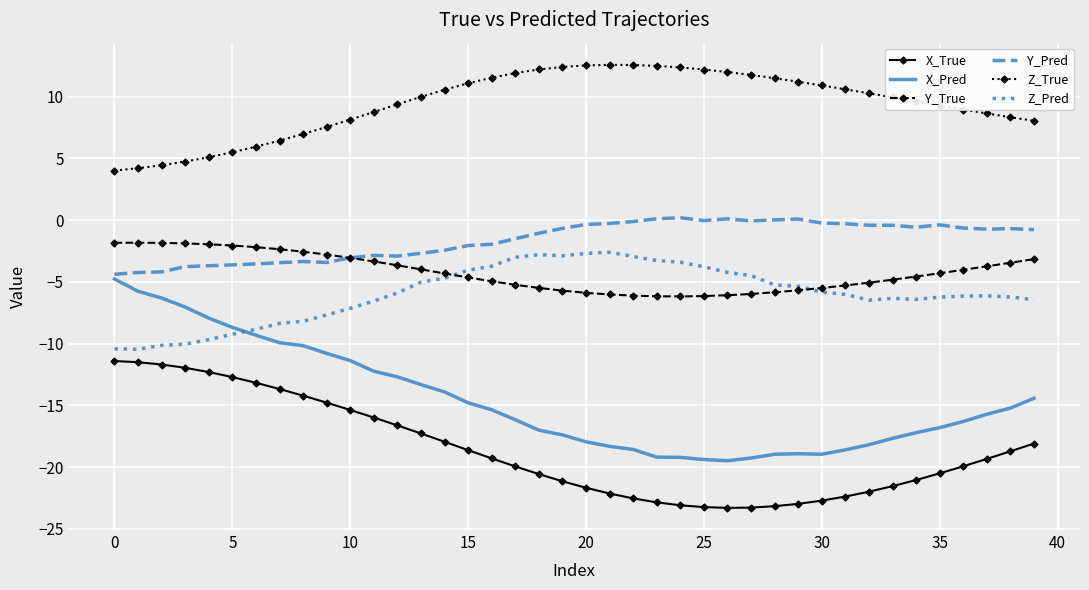

Which series has the largest total across all categories?

Z_True